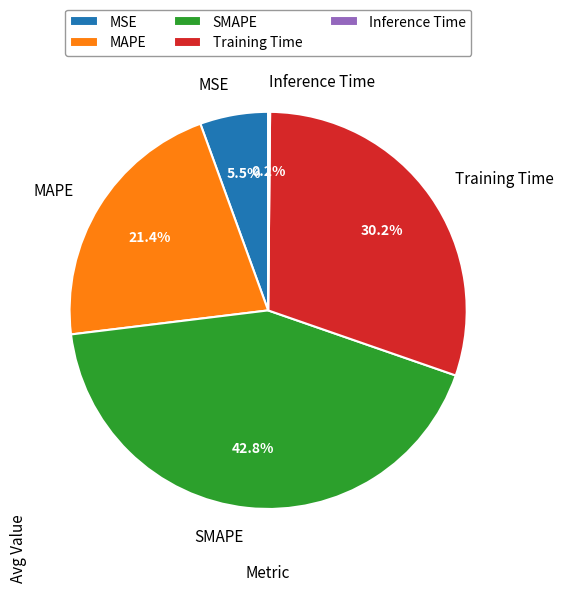

What percentage is the MAPE slice, to the nearest percent?

21%